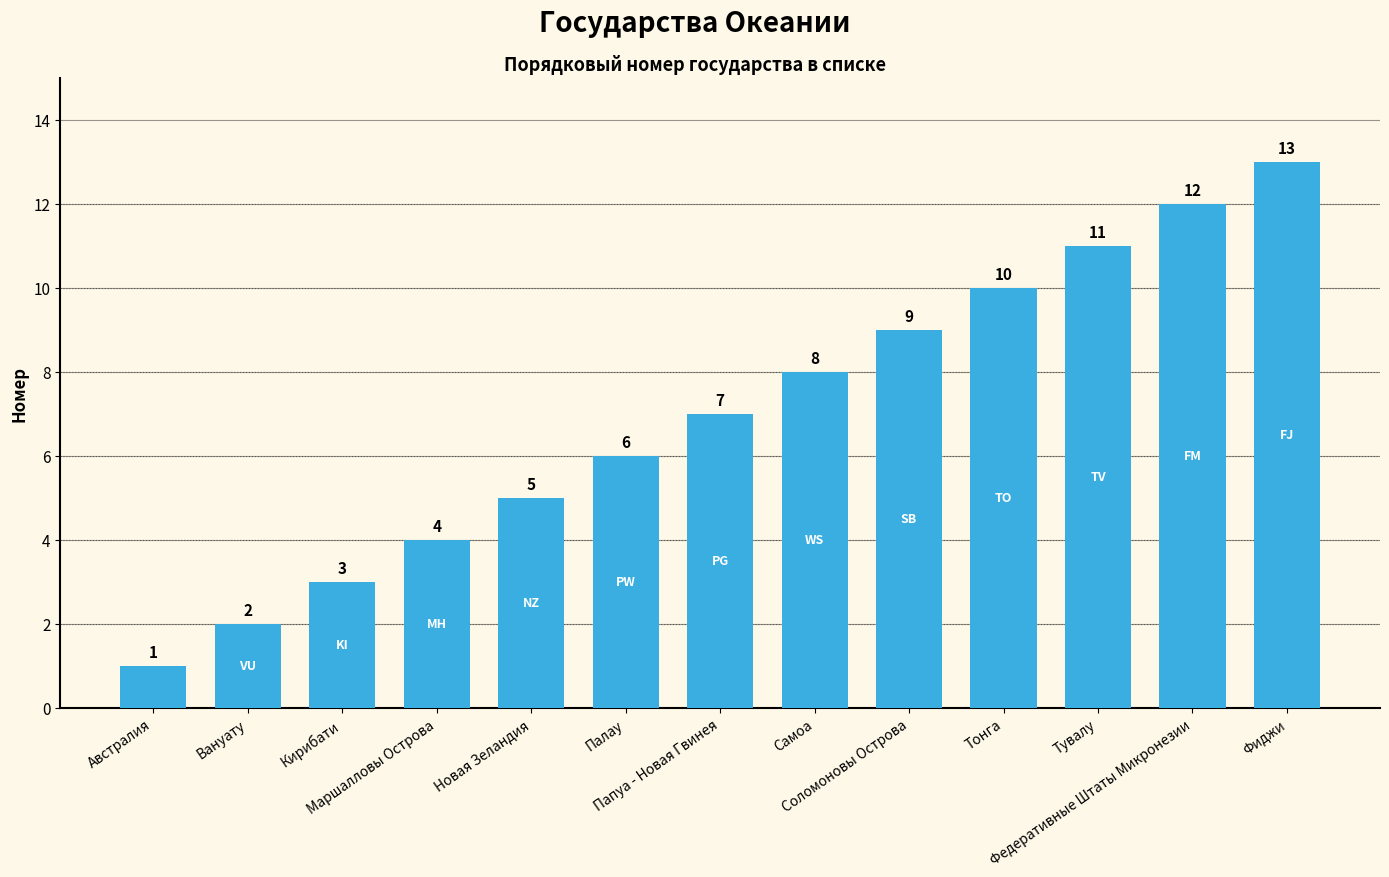

Are the bars grouped side by side (vs. stacked)?

No